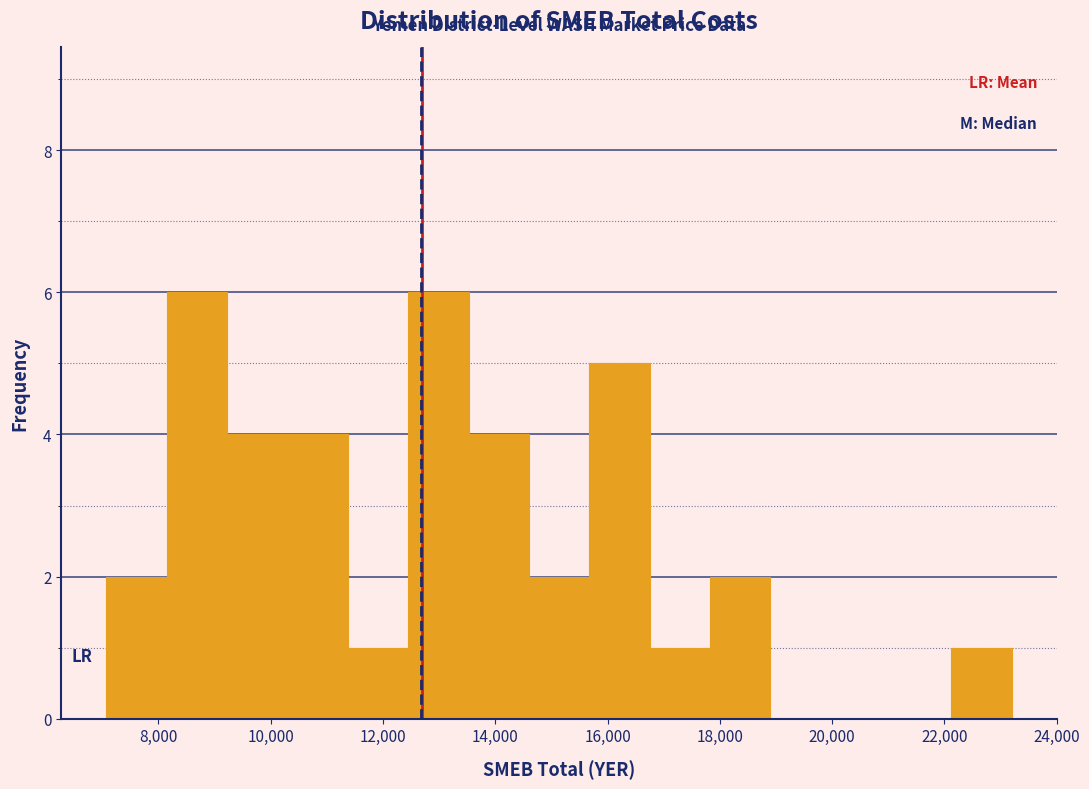

Reading left to right, list every bar in this chart as the range it spans on the x-axis followed by its height. Neither the bar edges nor the heights are printed on the chart, so give them approximately, as read against the axes.

7000 to 8200: 2
8200 to 9200: 6
9200 to 10400: 4
10400 to 11400: 4
11400 to 12400: 1
12400 to 13600: 6
13600 to 14600: 4
14600 to 15600: 2
15600 to 16800: 5
16800 to 17800: 1
17800 to 19000: 2
19000 to 20000: 0
20000 to 21000: 0
21000 to 22200: 0
22200 to 23200: 1